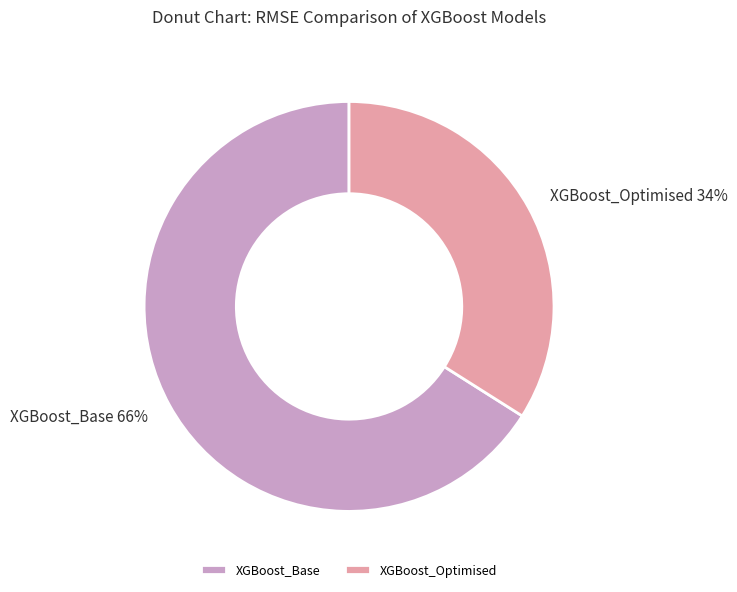

Is it true that XGBoost_Base is 78% of the pie?

False